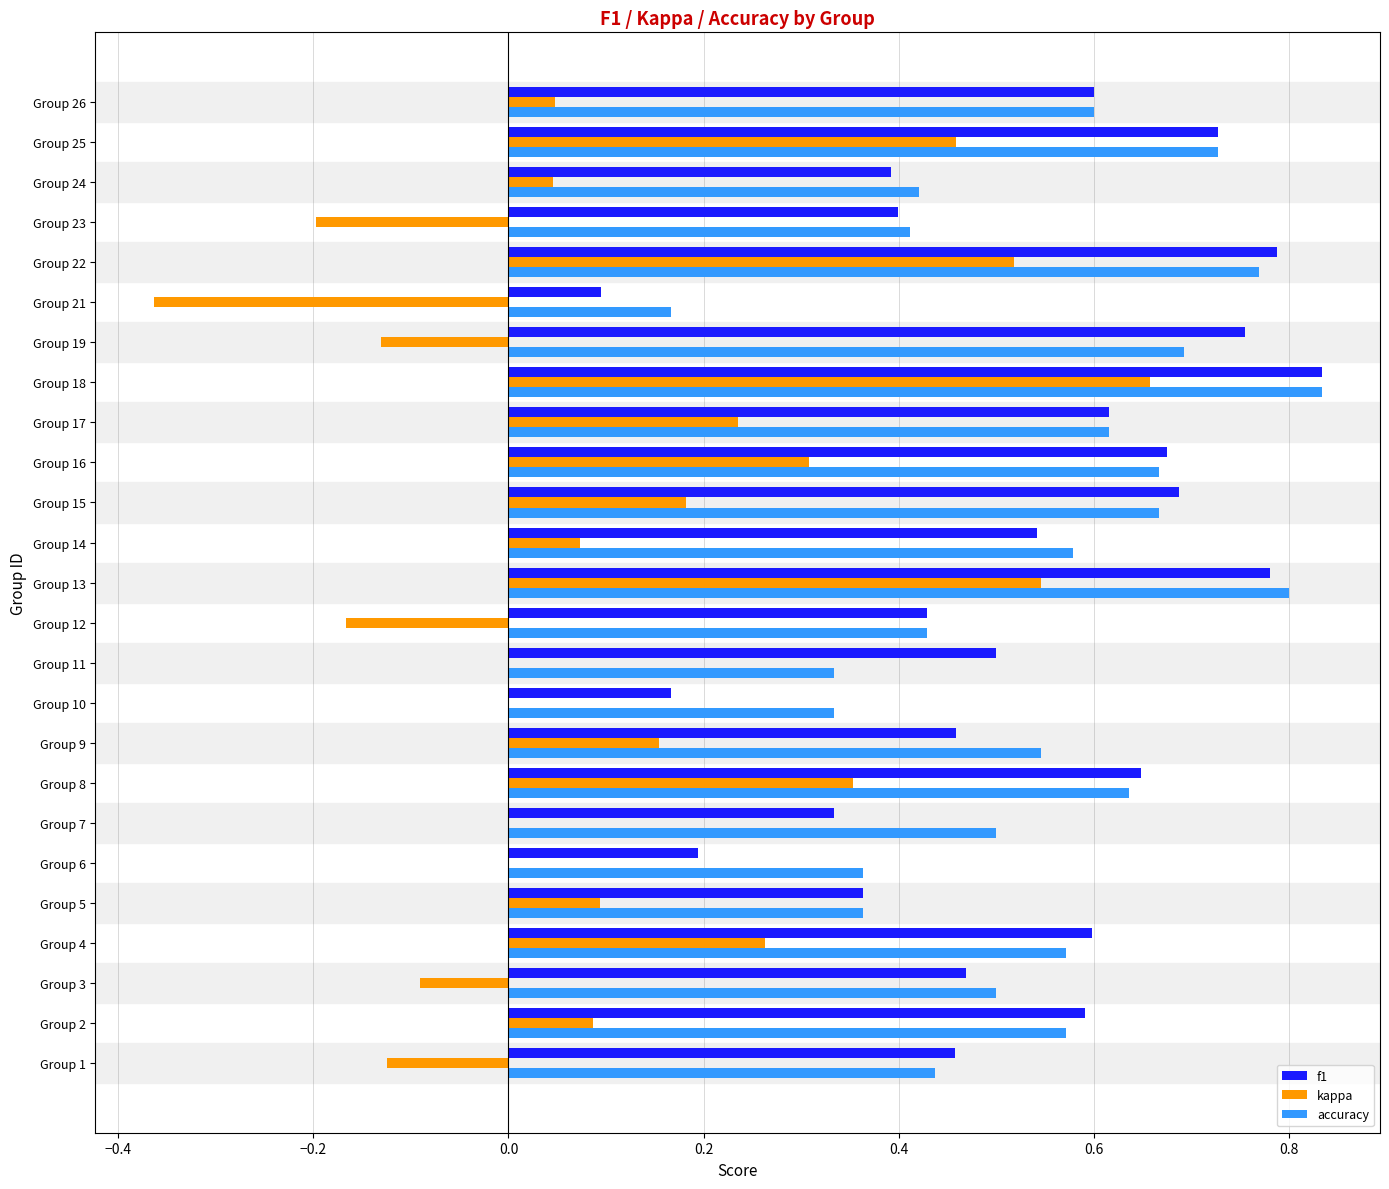

Between Group 2 and Group 13, which series saw the biggest shift?

kappa